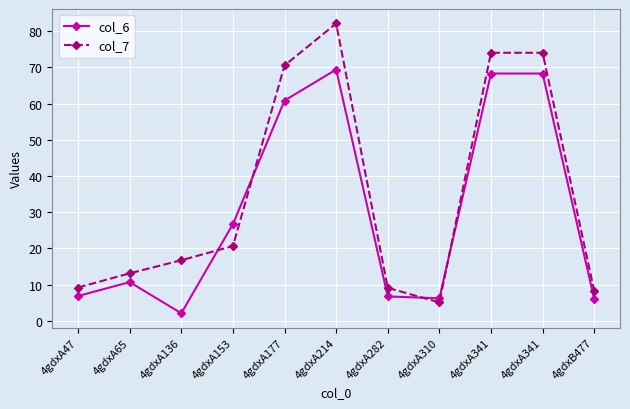

What is the difference between the maximum and minimum values in the col_6 series?

67.3